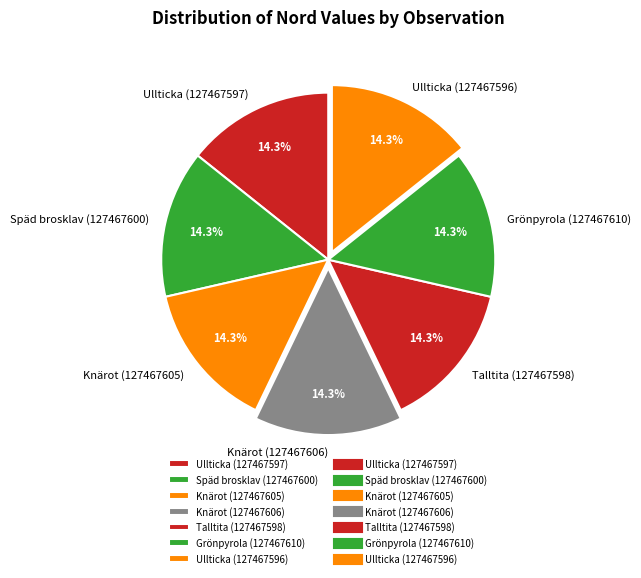

True or false: Ullticka (127467597) accounts for 14% of the total.

True